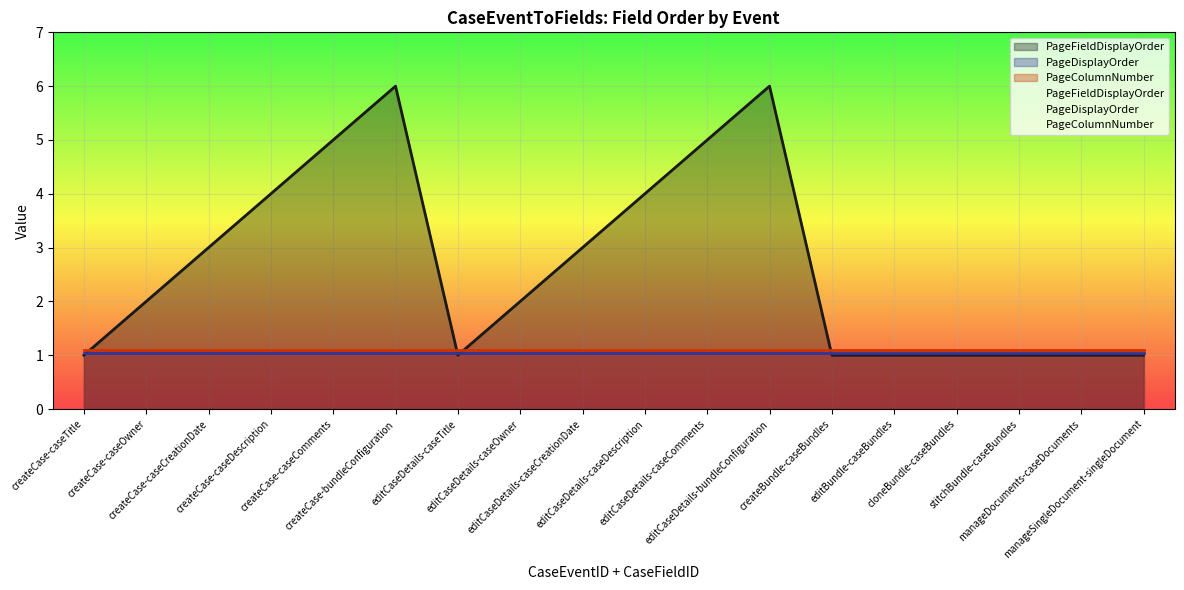

Which series has the largest total across all categories?

PageFieldDisplayOrder